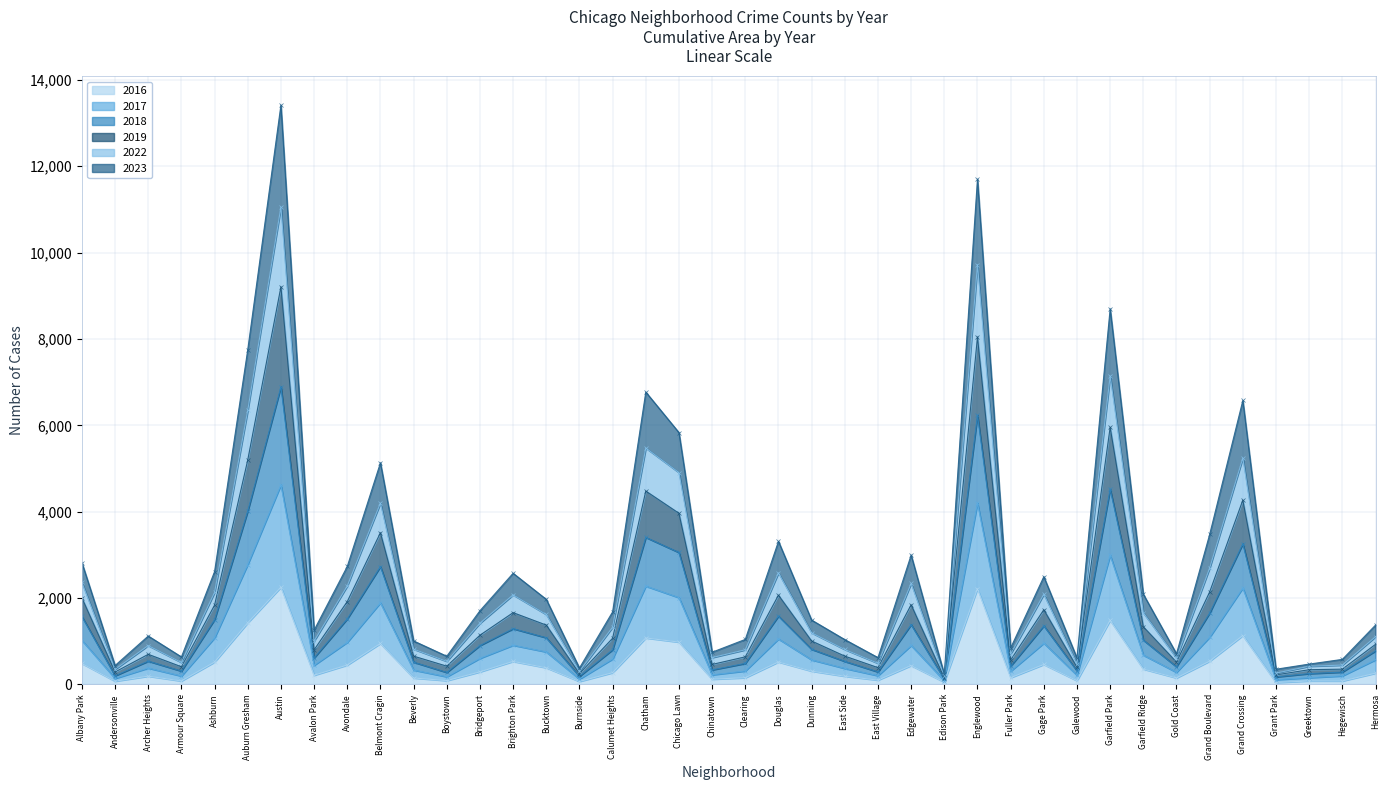

What is the approximate value of 2017 at Greektown, to the nearest 50?

250